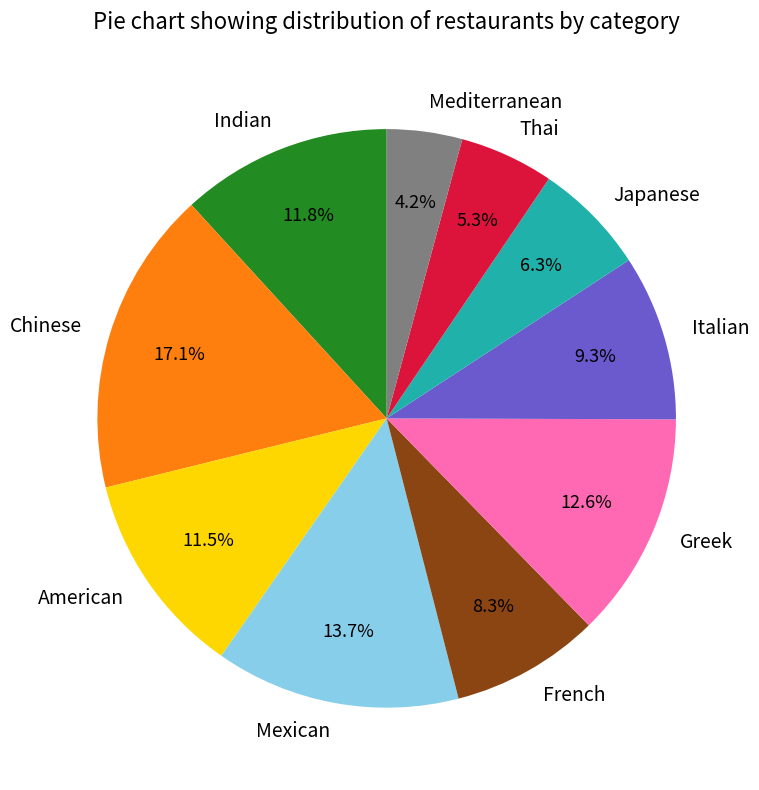

What is the ratio of the value at Japanese to the value at French?

0.8